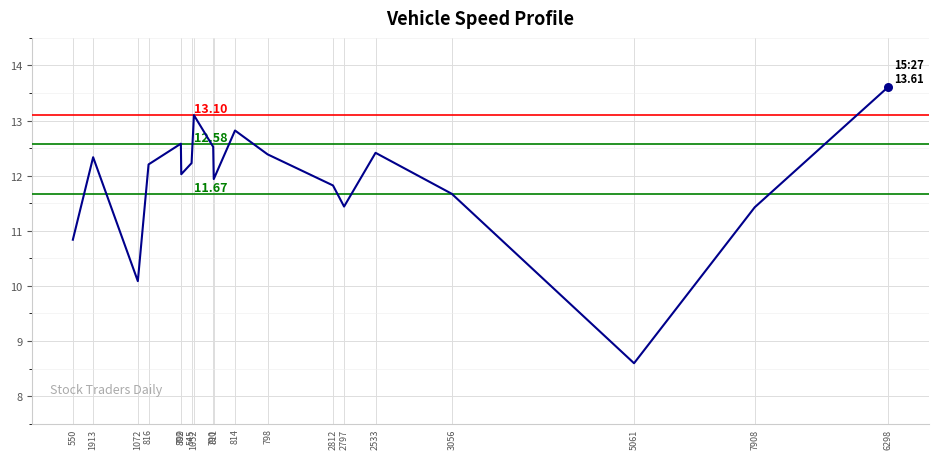

What is the change in value from 5061 to 6298?

+5.0